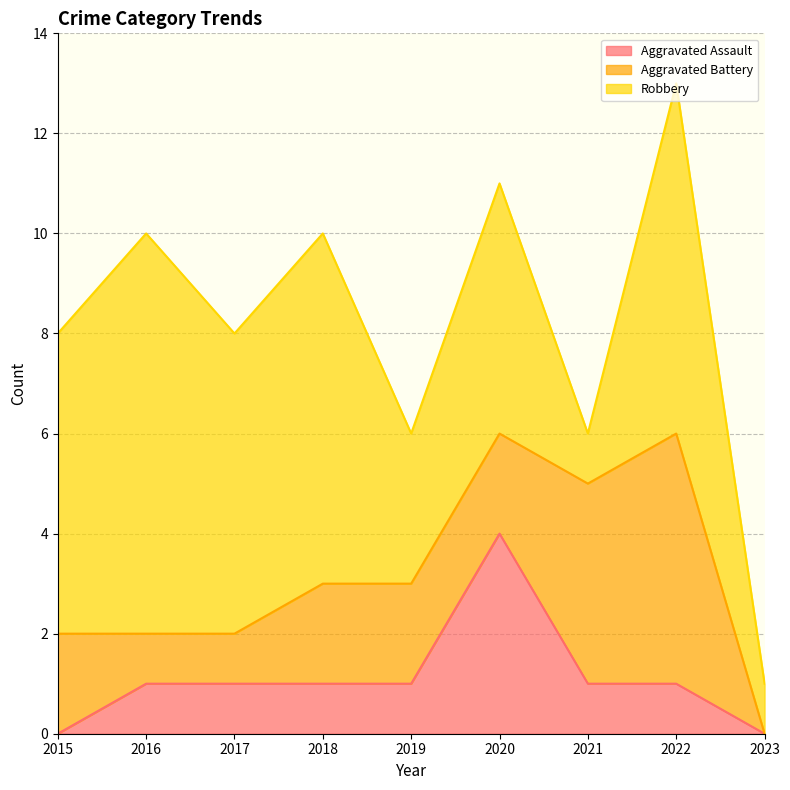

Which category has the highest value in the Aggravated Battery series?

2022